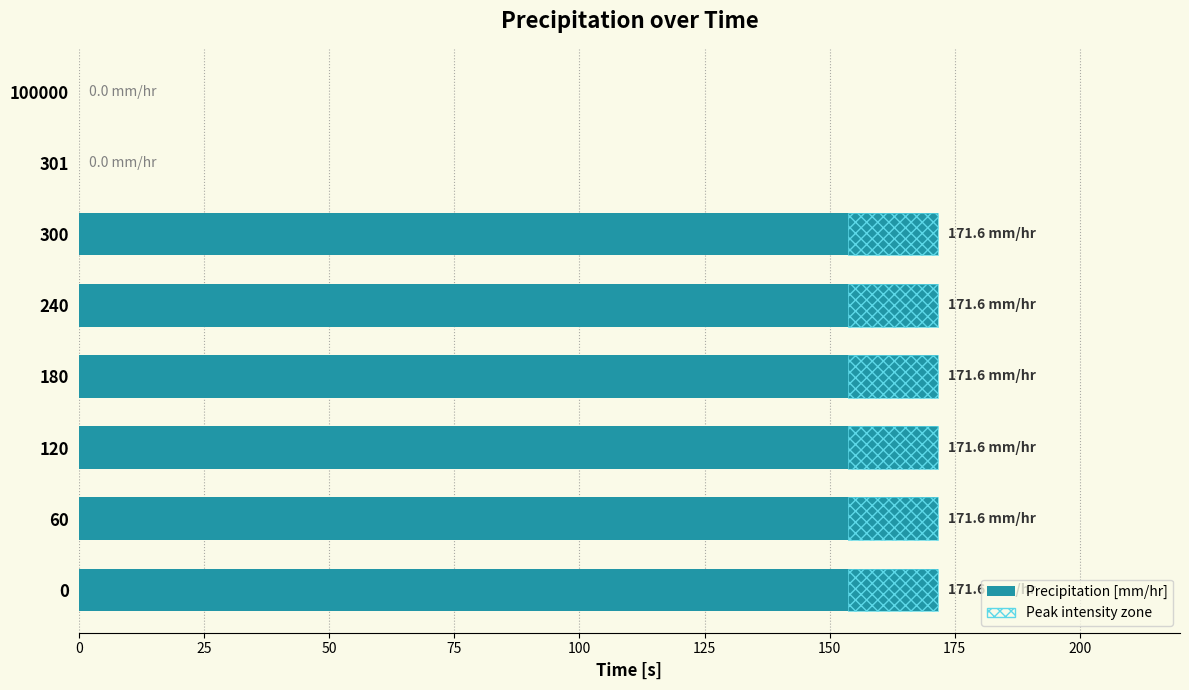

Count the number of categories in the chart.

8